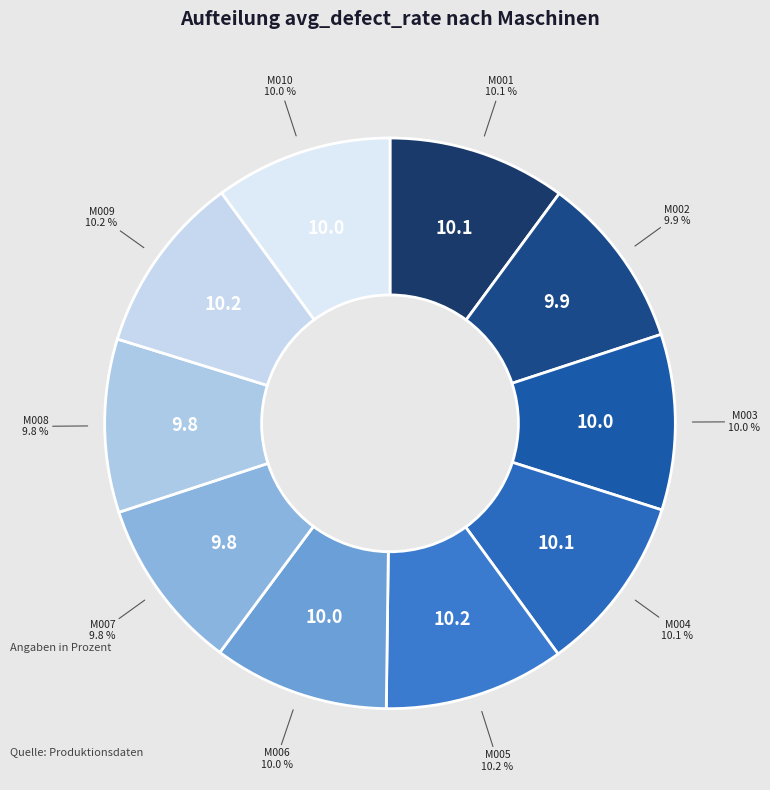

What is the total percentage of M008 and M006?

19.8%